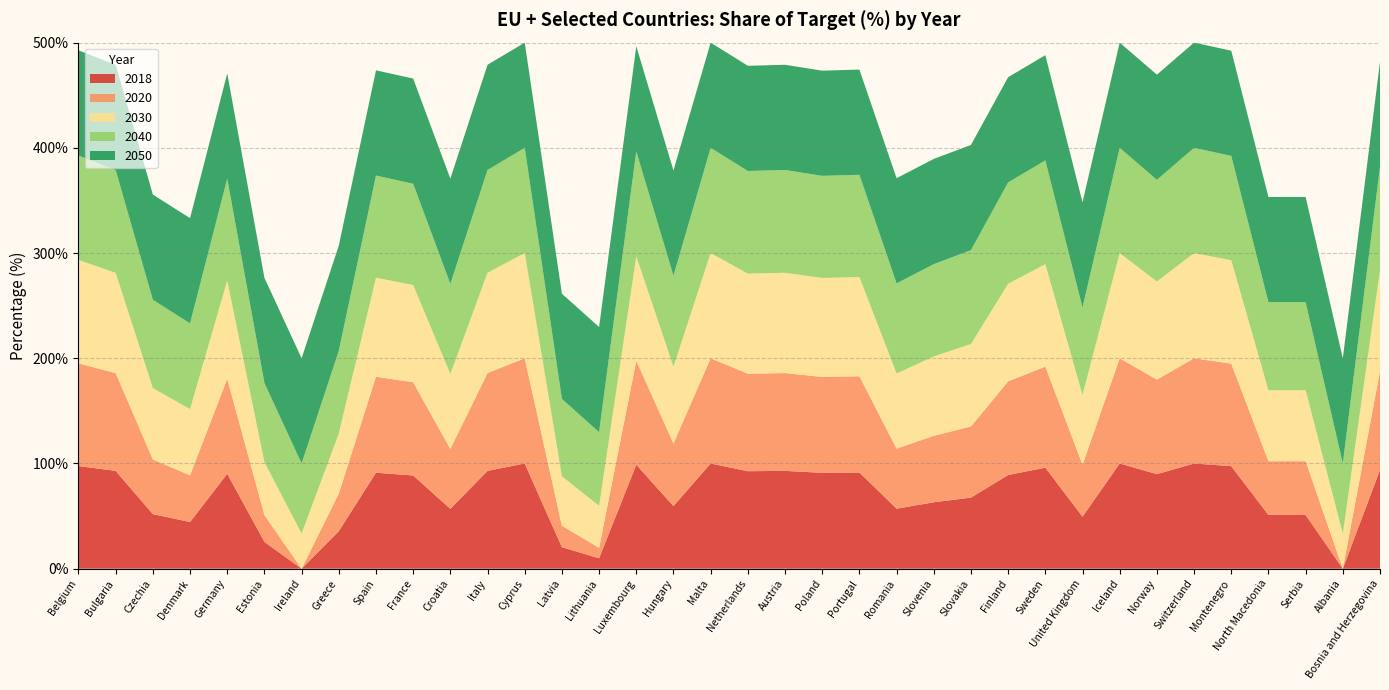

Reading left to right, extract all data points from this chart.

2018: Belgium=97.6	Bulgaria=93.0	Czechia=51.9	Denmark=44.4	Germany=90.2	Estonia=25.5	Ireland=0.0	Greece=35.7	Spain=91.2	France=88.6	Croatia=56.9	Italy=93.0	Cyprus=100.0	Latvia=20.4	Lithuania=9.9	Luxembourg=98.8	Hungary=59.5	Malta=100.0	Netherlands=92.7	Austria=93.0	Poland=91.1	Portugal=91.5	Romania=57.0	Slovenia=63.1	Slovakia=67.6	Finland=89.0	Sweden=96.0	United Kingdom=49.4	Iceland=100.0	Norway=89.8	Switzerland=100.0	Montenegro=97.4	North Macedonia=51.1	Serbia=51.1	Albania=0.0	Bosnia and Herzegovina=93.9
2020: Belgium=97.6	Bulgaria=93.0	Czechia=51.9	Denmark=44.4	Germany=90.2	Estonia=25.5	Ireland=0.0	Greece=35.7	Spain=91.2	France=88.6	Croatia=56.9	Italy=93.0	Cyprus=100.0	Latvia=20.4	Lithuania=9.9	Luxembourg=98.8	Hungary=59.5	Malta=100.0	Netherlands=92.7	Austria=93.0	Poland=91.1	Portugal=91.5	Romania=57.0	Slovenia=63.1	Slovakia=67.6	Finland=89.0	Sweden=96.0	United Kingdom=49.4	Iceland=100.0	Norway=89.8	Switzerland=100.0	Montenegro=97.4	North Macedonia=51.1	Serbia=51.1	Albania=0.0	Bosnia and Herzegovina=93.9
2030: Belgium=98.4	Bulgaria=95.3	Czechia=67.9	Denmark=62.9	Germany=93.5	Estonia=50.3	Ireland=33.3	Greece=57.1	Spain=94.2	France=92.4	Croatia=71.3	Italy=95.3	Cyprus=100.0	Latvia=47.0	Lithuania=39.9	Luxembourg=99.2	Hungary=73.0	Malta=100.0	Netherlands=95.1	Austria=95.3	Poland=94.1	Portugal=94.3	Romania=71.4	Slovenia=75.4	Slovakia=78.4	Finland=92.7	Sweden=97.3	United Kingdom=66.3	Iceland=100.0	Norway=93.2	Switzerland=100.0	Montenegro=98.3	North Macedonia=67.4	Serbia=67.4	Albania=33.3	Bosnia and Herzegovina=95.9
2040: Belgium=99.2	Bulgaria=97.7	Czechia=84.0	Denmark=81.5	Germany=96.8	Estonia=75.2	Ireland=66.7	Greece=78.6	Spain=97.1	France=96.2	Croatia=85.6	Italy=97.7	Cyprus=100.0	Latvia=73.5	Lithuania=70.0	Luxembourg=99.6	Hungary=86.5	Malta=100.0	Netherlands=97.5	Austria=97.7	Poland=97.0	Portugal=97.2	Romania=85.7	Slovenia=87.7	Slovakia=89.2	Finland=96.3	Sweden=98.7	United Kingdom=83.1	Iceland=100.0	Norway=96.6	Switzerland=100.0	Montenegro=99.2	North Macedonia=83.7	Serbia=83.7	Albania=66.7	Bosnia and Herzegovina=98.0
2050: Belgium=100.0	Bulgaria=100.0	Czechia=100.0	Denmark=100.0	Germany=100.0	Estonia=100.0	Ireland=100.0	Greece=100.0	Spain=100.0	France=100.0	Croatia=100.0	Italy=100.0	Cyprus=100.0	Latvia=100.0	Lithuania=100.0	Luxembourg=100.0	Hungary=100.0	Malta=100.0	Netherlands=100.0	Austria=100.0	Poland=100.0	Portugal=100.0	Romania=100.0	Slovenia=100.0	Slovakia=100.0	Finland=100.0	Sweden=100.0	United Kingdom=100.0	Iceland=100.0	Norway=100.0	Switzerland=100.0	Montenegro=100.0	North Macedonia=100.0	Serbia=100.0	Albania=100.0	Bosnia and Herzegovina=100.0